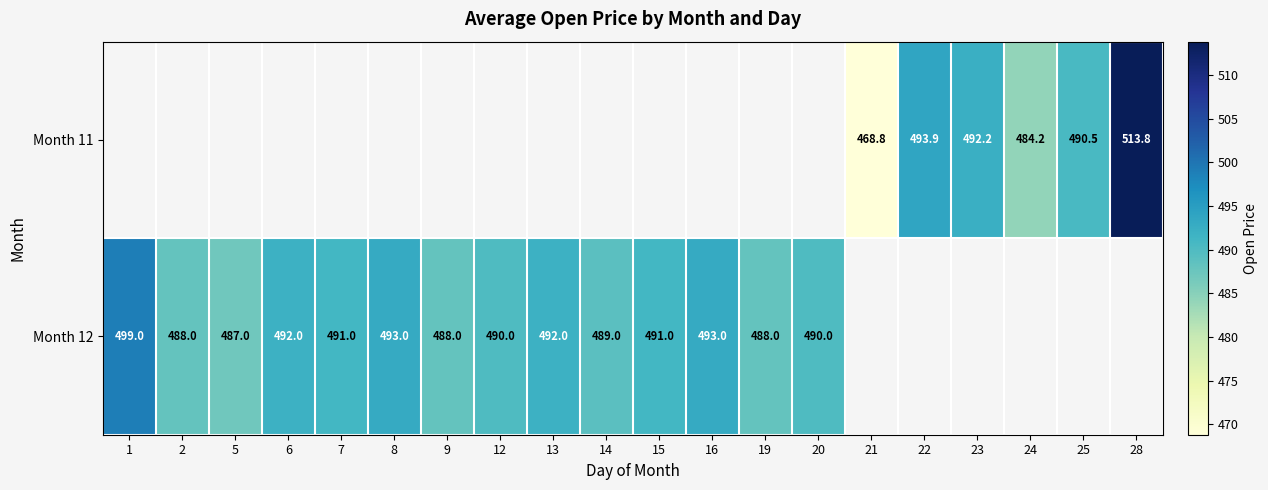

Is the value of Month 11 at 24 greater than the value of Month 12 at 16?

No